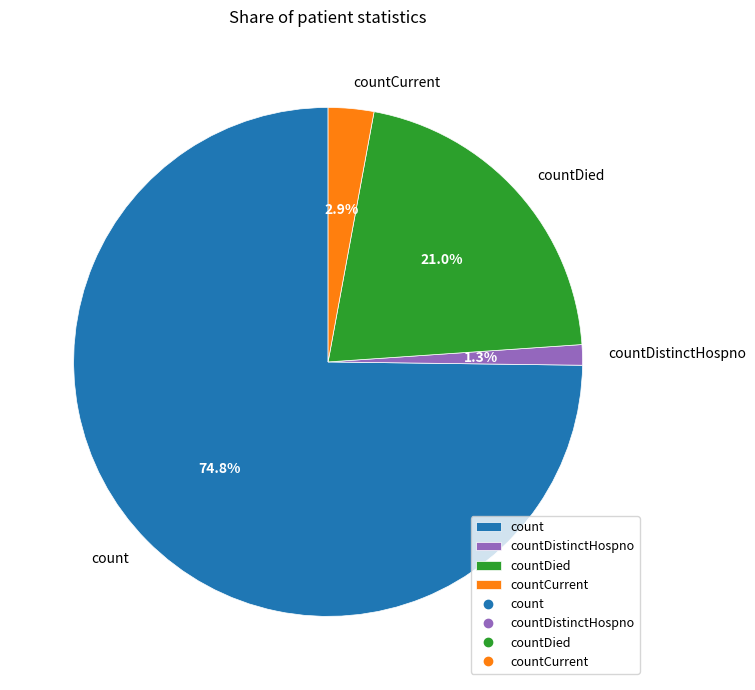

To the nearest percent, what portion does countDistinctHospno represent?

1%